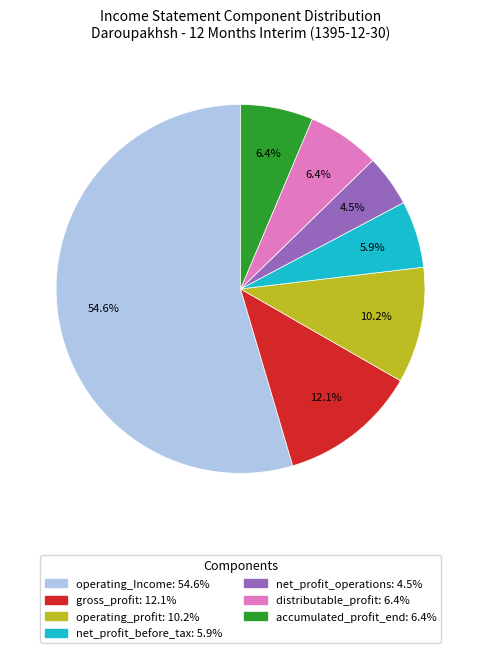

Is there any slice that represents more than half of the pie?

Yes